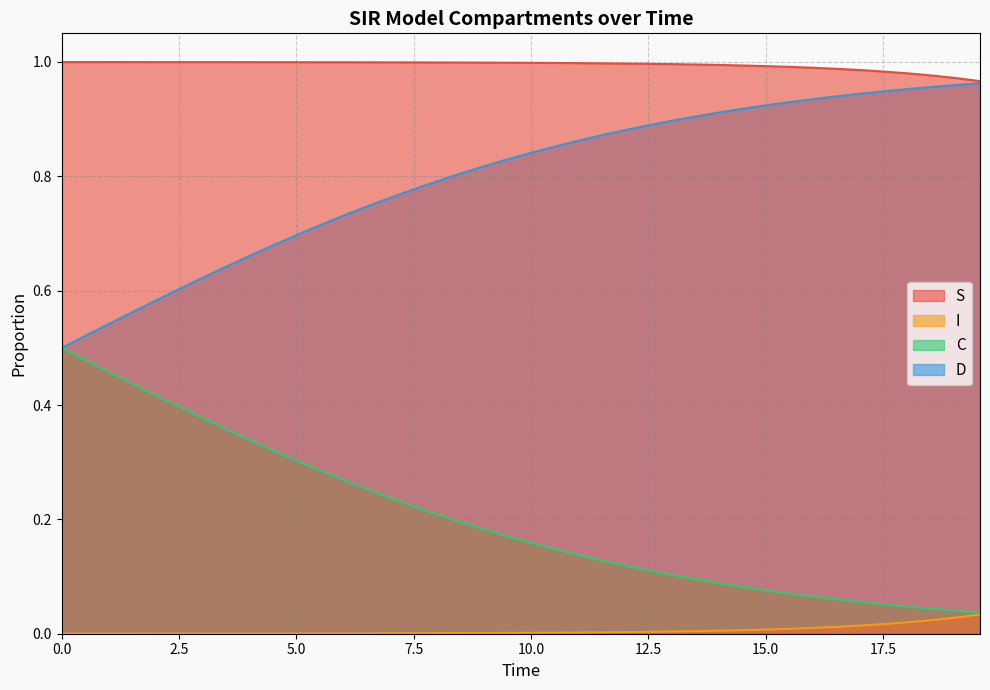

At how many categories does at least one series exceed 0?

40